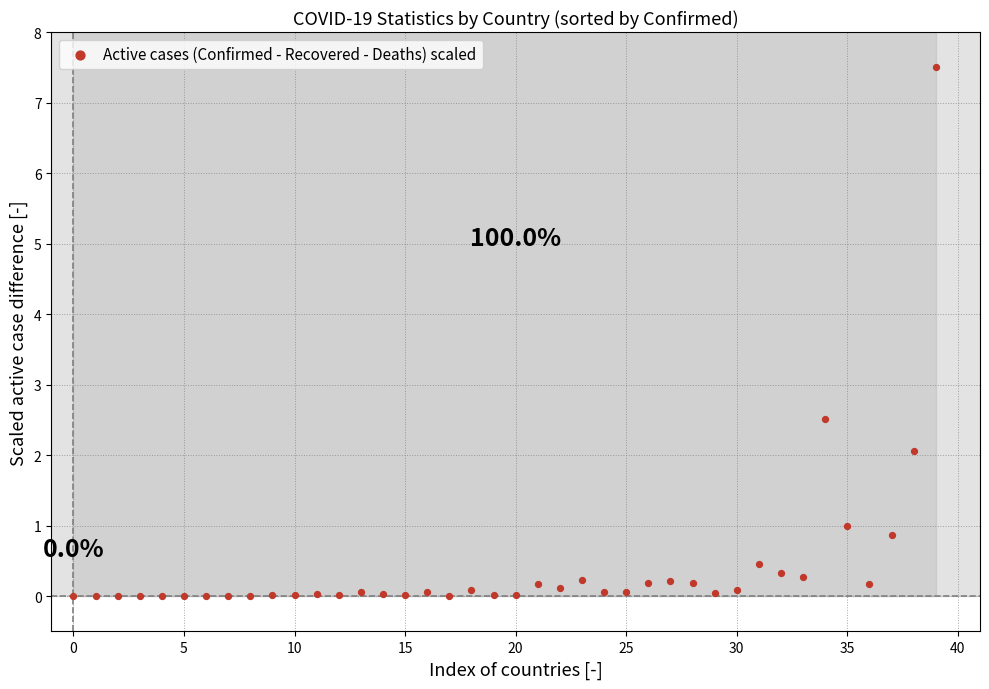

What is the range of Y values (max minus min)?

7.5